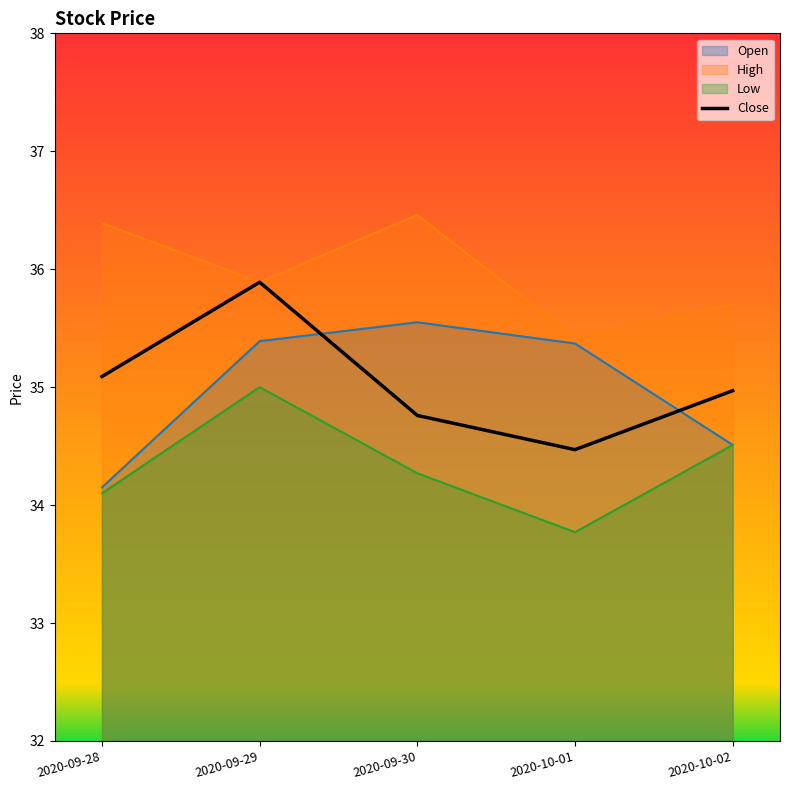

Which label corresponds to the largest value in the chart?

2020-09-30